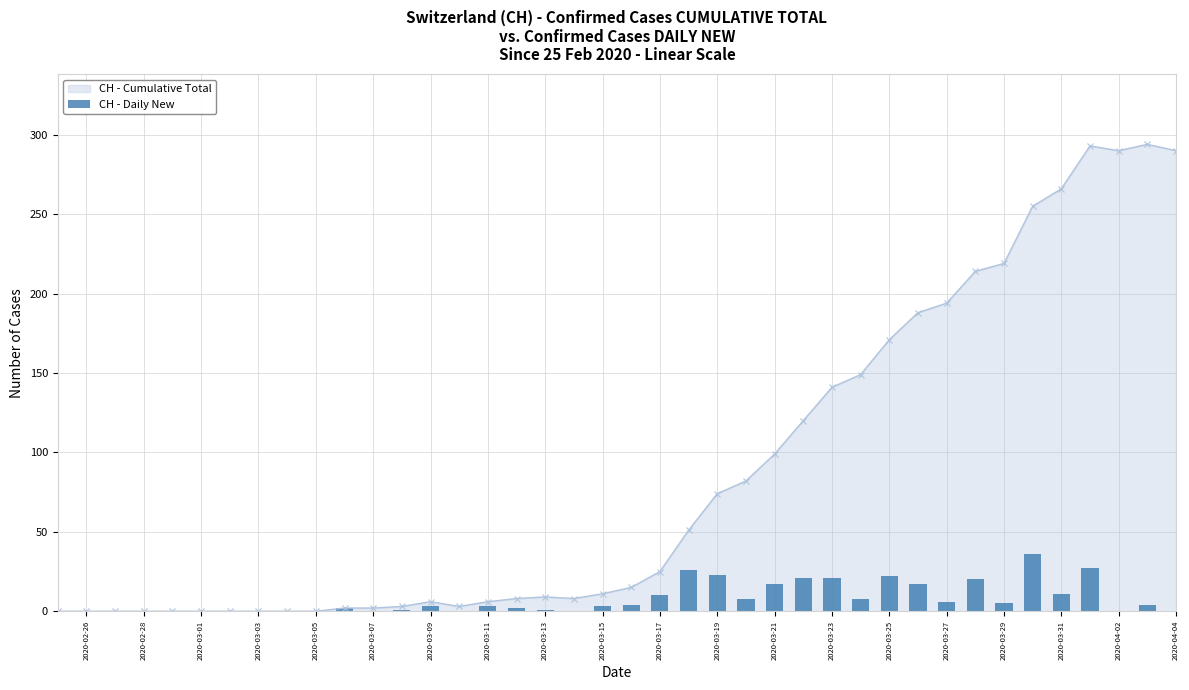

What is the maximum value for CH - Cumulative Total?

294